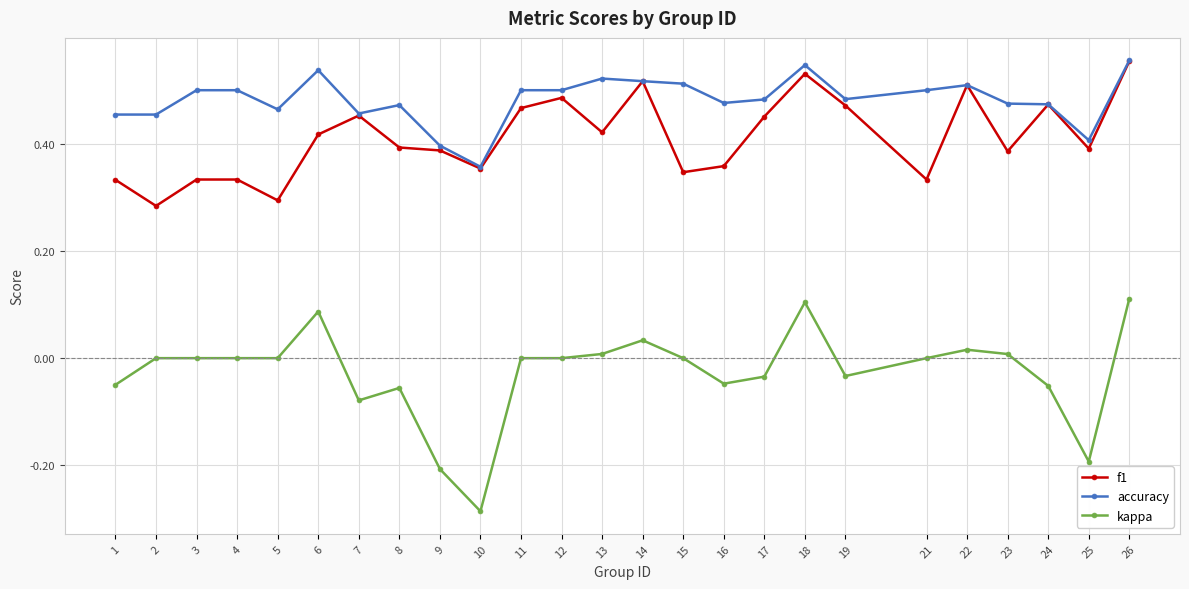

What are all the series names shown in the legend?

f1, accuracy, kappa